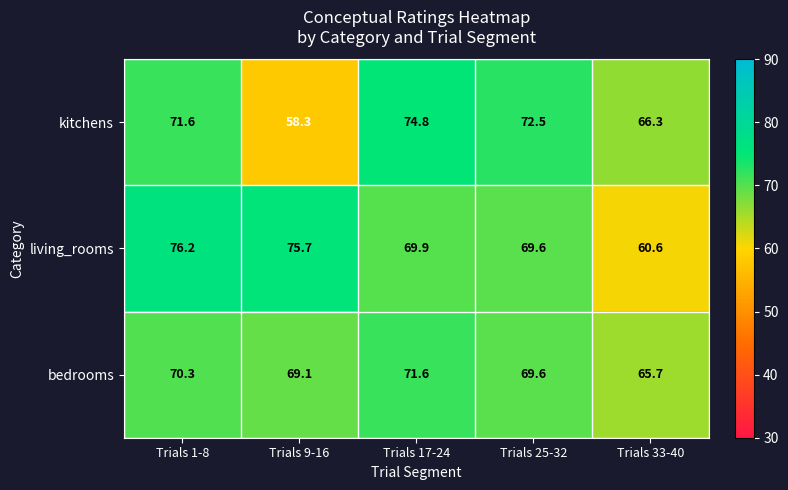

Rank the series at Trials 33-40 from highest to lowest value.

kitchens, bedrooms, living_rooms